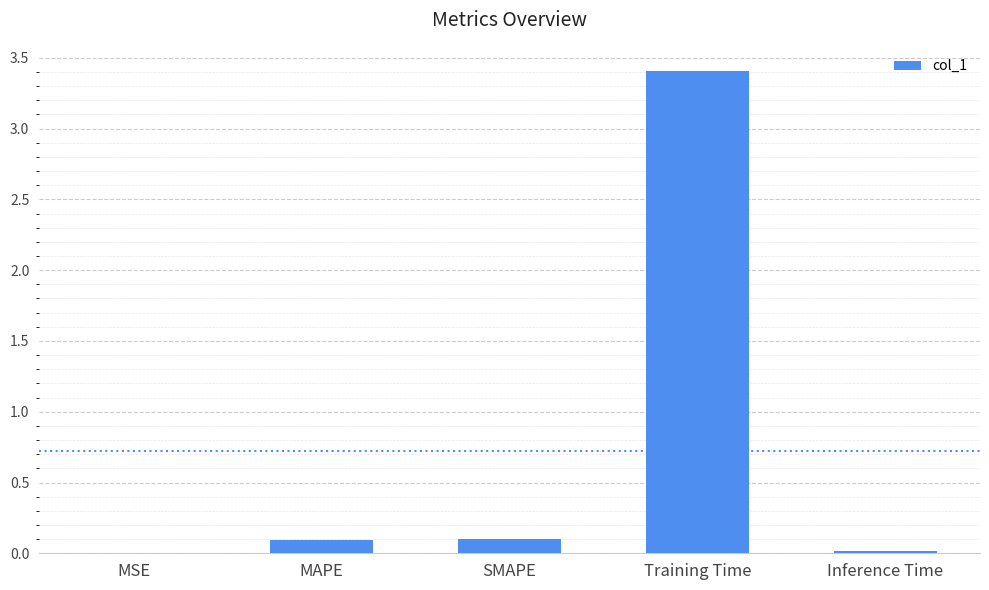

What is the sum of all values?

3.6